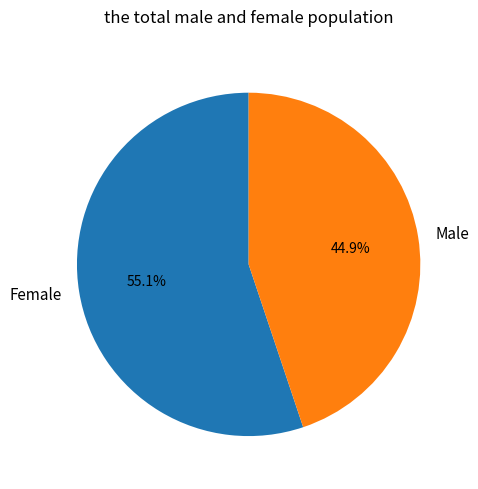

How many slices are in this pie chart?

2